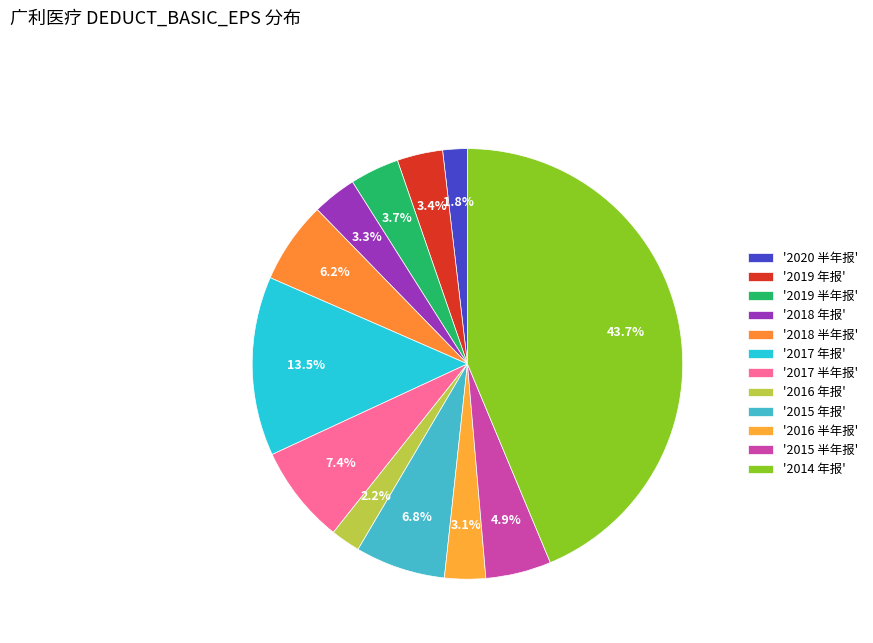

Rank the categories by value from highest to lowest.

2014 年报, 2017 年报, 2017 半年报, 2015 年报, 2018 半年报, 2015 半年报, 2019 半年报, 2019 年报, 2018 年报, 2016 半年报, 2016 年报, 2020 半年报